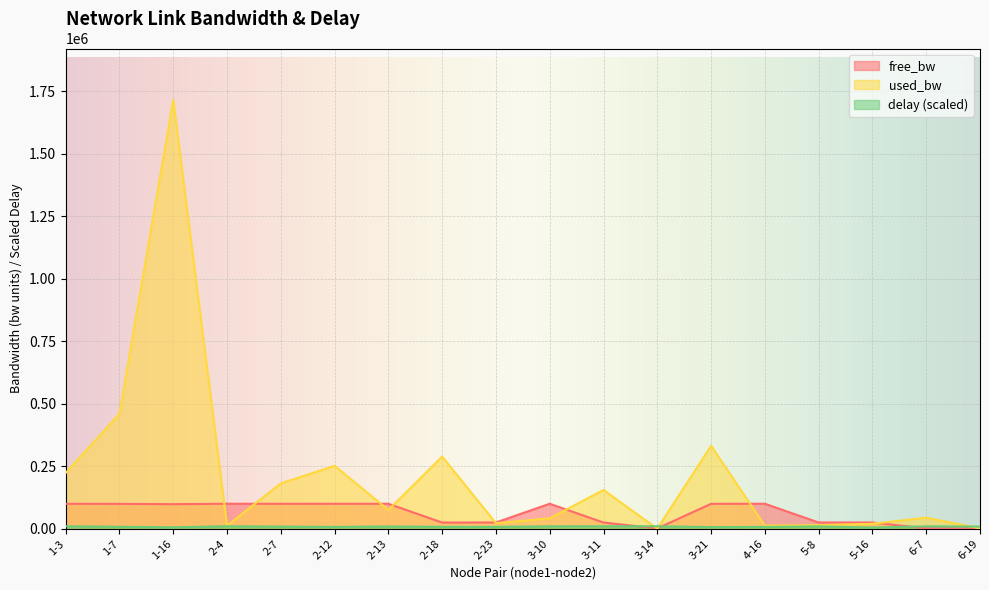

Reading right to left, what are all the values shown in this chart?

free_bw: 1548.6	1505.7	24979.5	24985.5	99987.9	99668.4	1549.8	24844.8	99958.1	24977.2	24711.3	99924.7	99748.2	99818.6	99987.9	98284.2	99539.6	99776.9
used_bw: 1384.2	44302.6	19862.9	14497.4	12114.4	331617.7	192.0	155167.5	41916.2	22248.4	288713.7	75299.3	251754.4	181403.2	12114.4	1715141.3	460373.1	223129.5
delay: 8683.8	9618.4	4885.5	9311.3	7257.7	6639.8	9848.2	9920.6	9781.6	7481.7	7595.6	8954.1	7429.6	8480.0	9998.8	5732.2	7811.9	9840.4